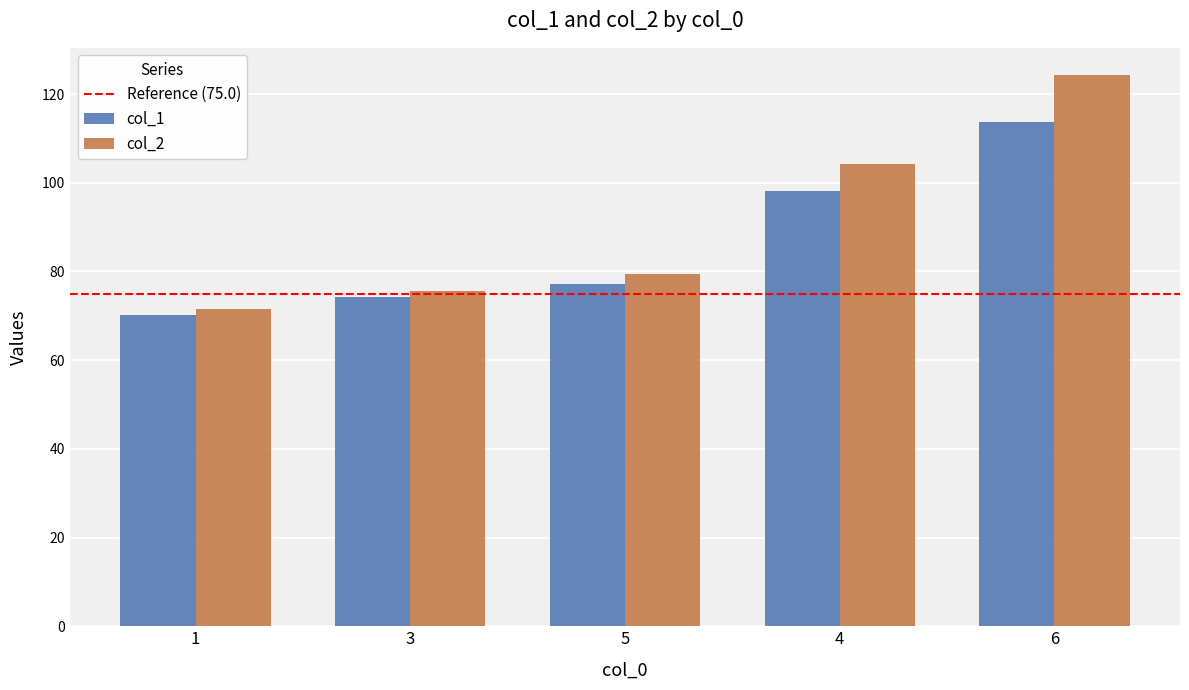

The value of col_1 at 1 is 104.8. True or false?

False